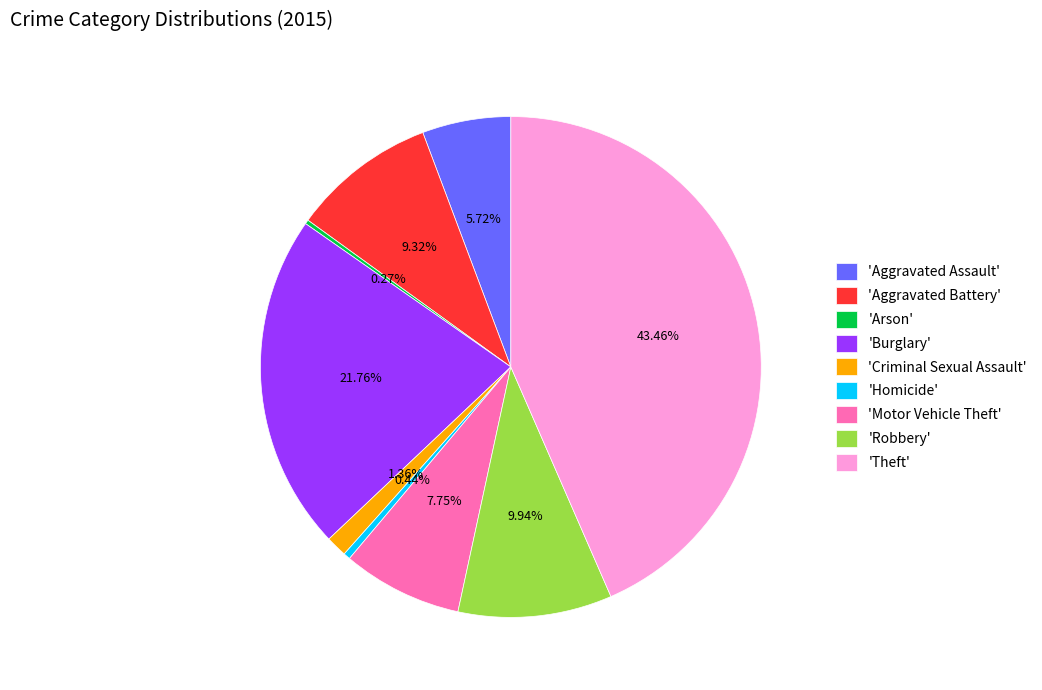

Combined, do 'Motor Vehicle Theft' and 'Burglary' account for over 50%?

No